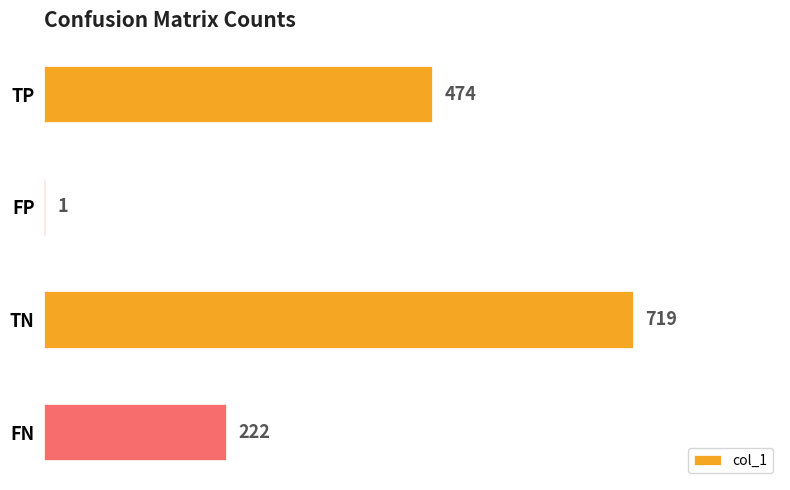

Is it true that the value at FN is 222?

True